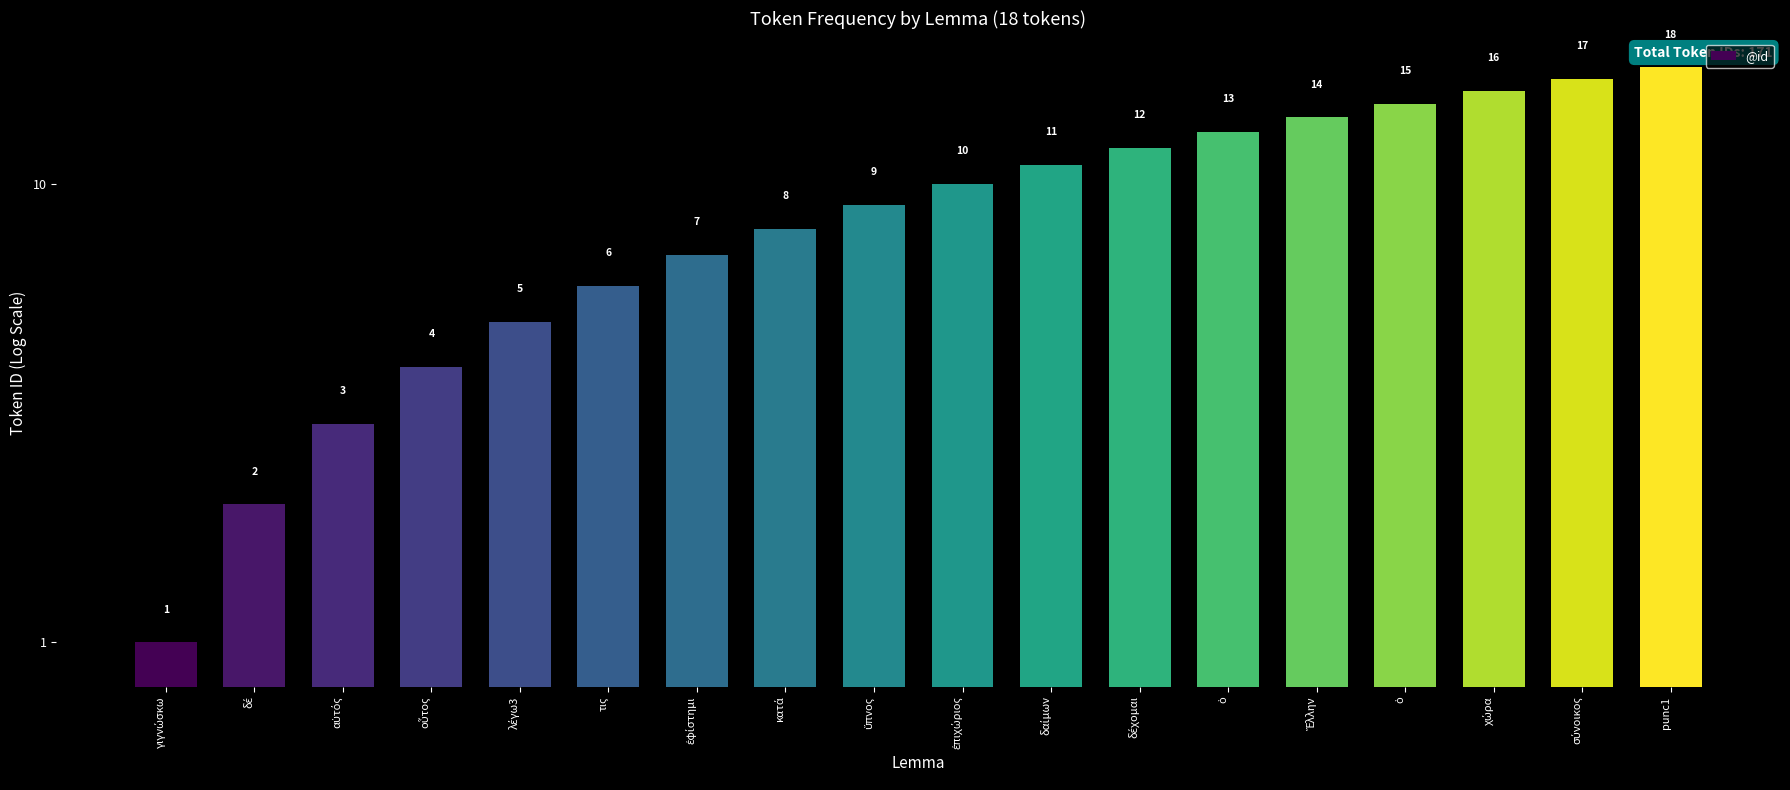

True or false: the data shows 2 at δέ.

True